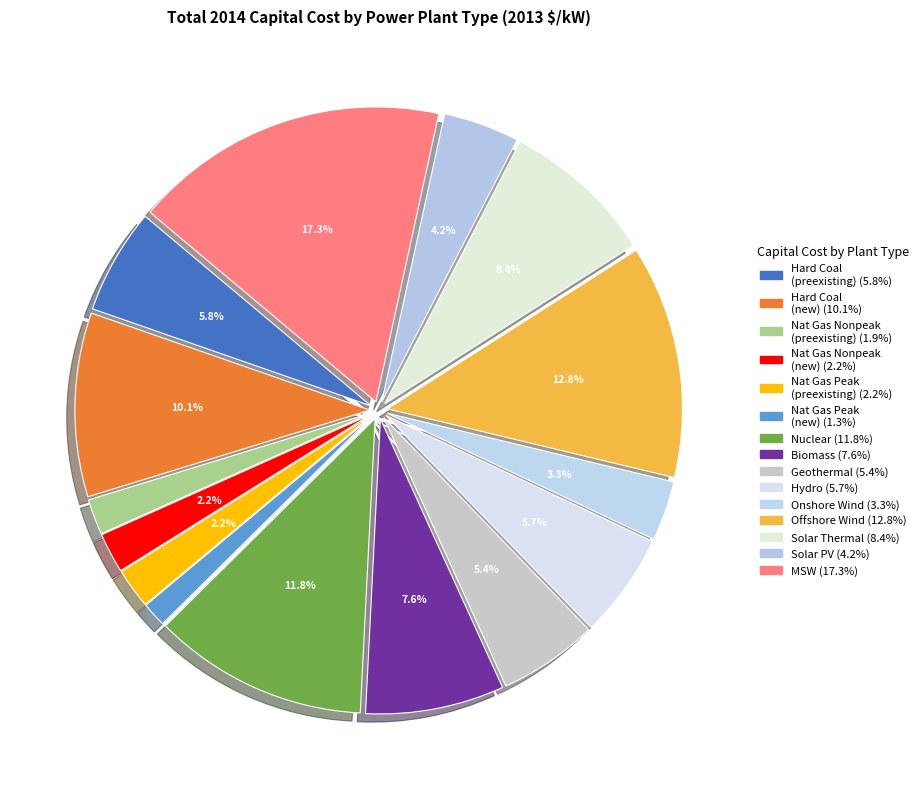

Rank the categories by value from lowest to highest.

natural gas peaker (newly built), natural gas nonpeaker (preexisting retiring), natural gas peaker (preexisting retiring), natural gas nonpeaker (newly built), onshore wind, solar PV, geothermal, hydro, hard coal (preexisting retiring), biomass, solar thermal, hard coal (newly built), nuclear, offshore wind, municipal solid waste